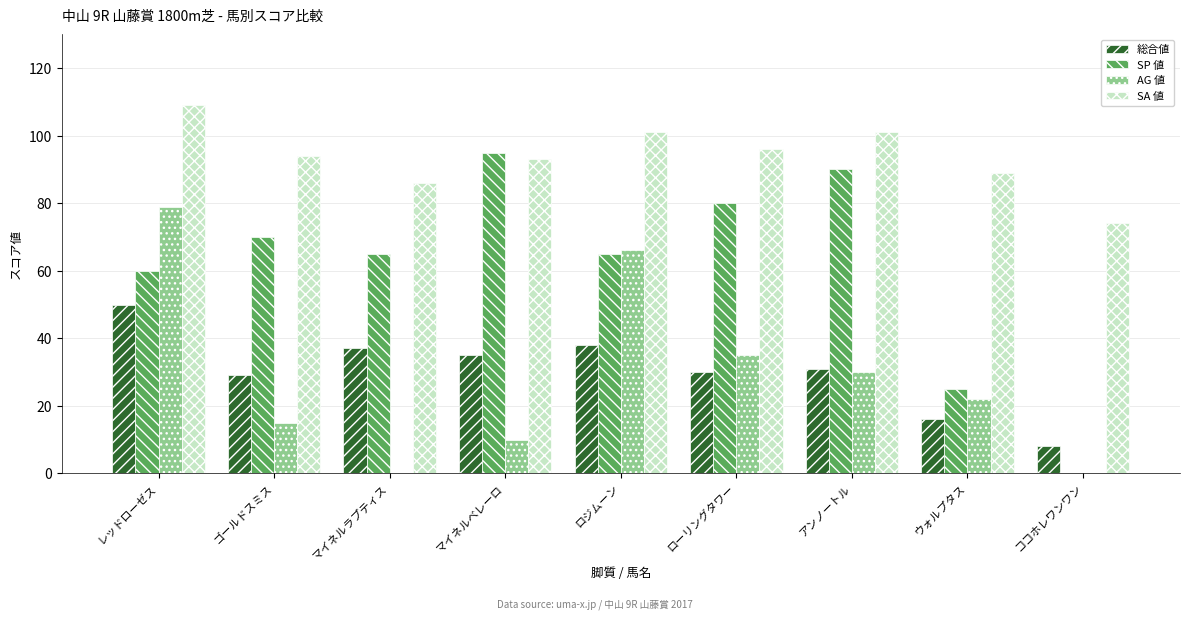

What is the maximum value shown in the chart?

109